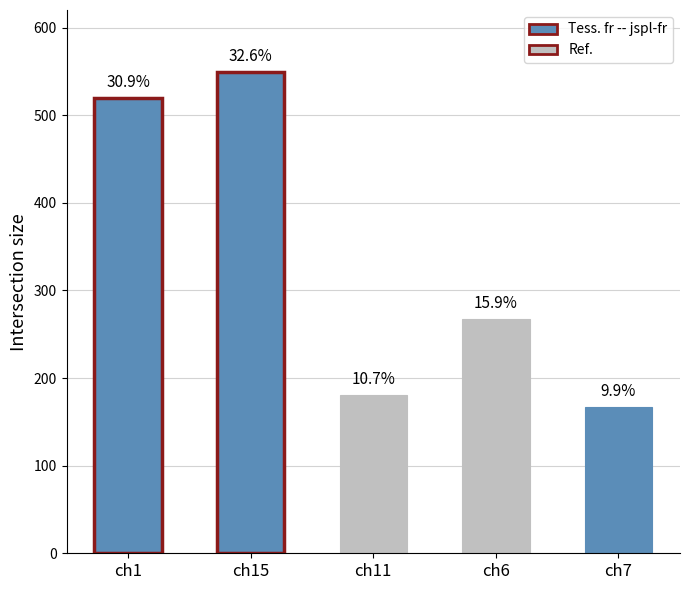

Reading left to right, extract all data points from this chart.

520.0	549.7	180.8	267.6	167.3